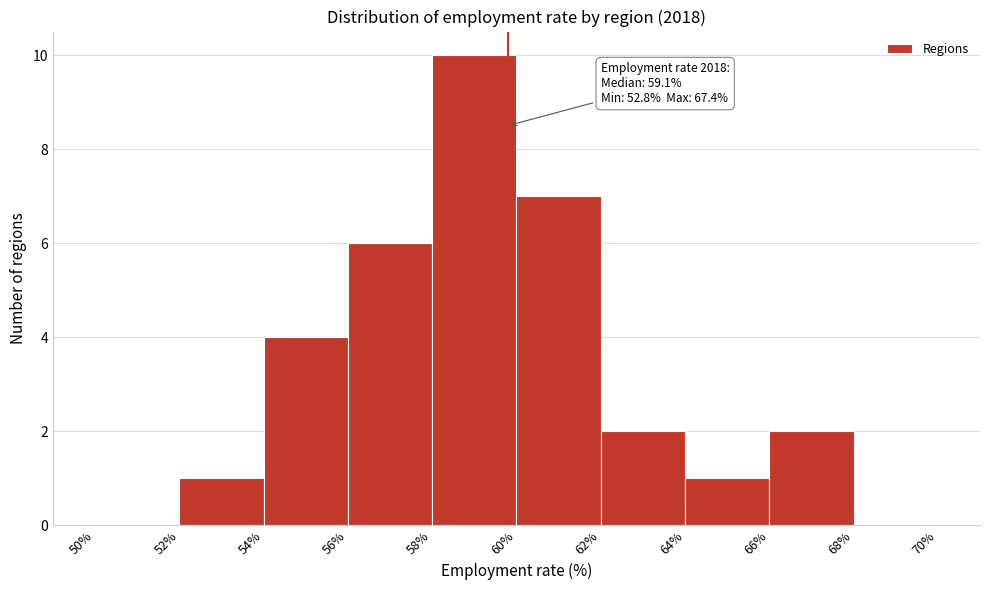

Which range on the x-axis has the tallest bar?

58% to 60%